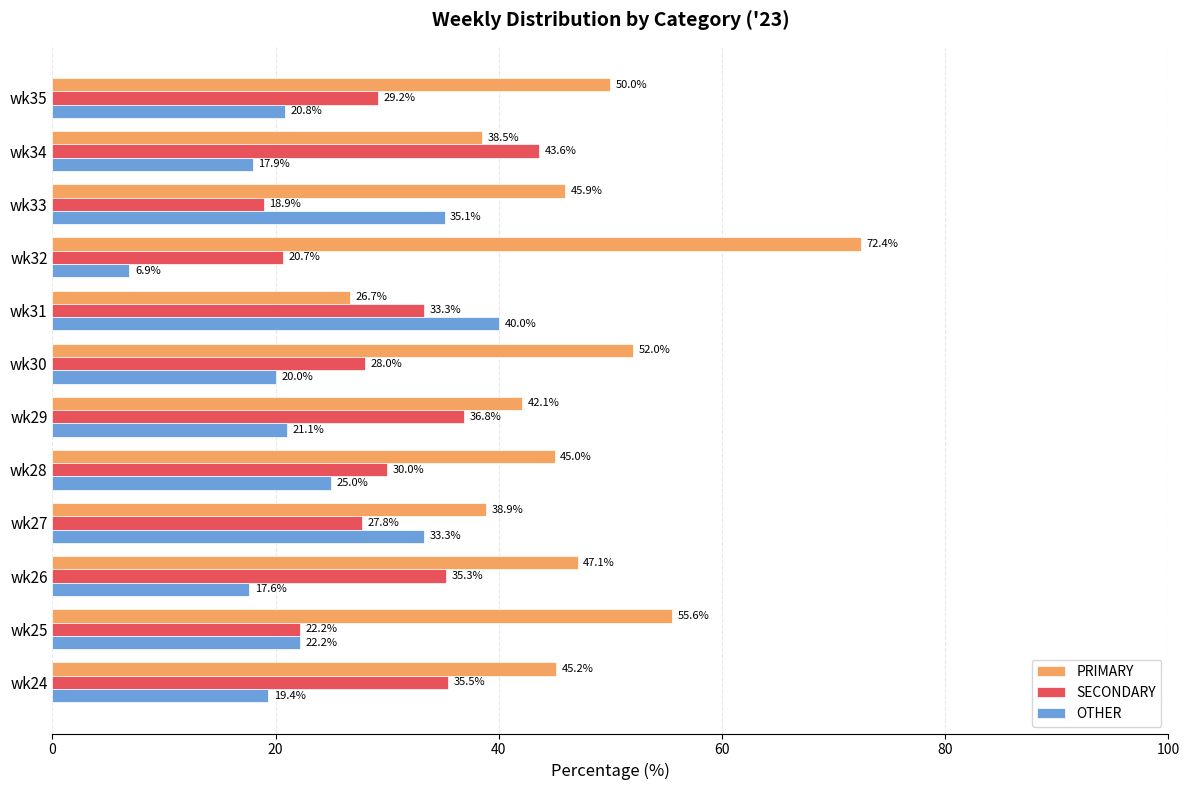

What is the smallest value displayed?

6.9